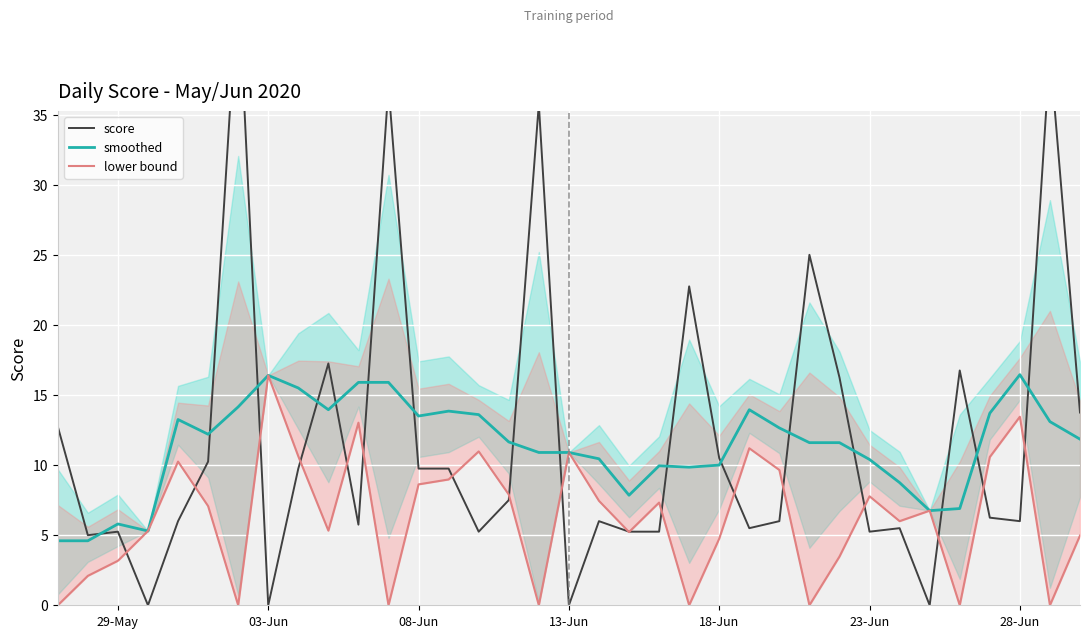

What are all the series names shown in the legend?

score, smoothed, lower bound